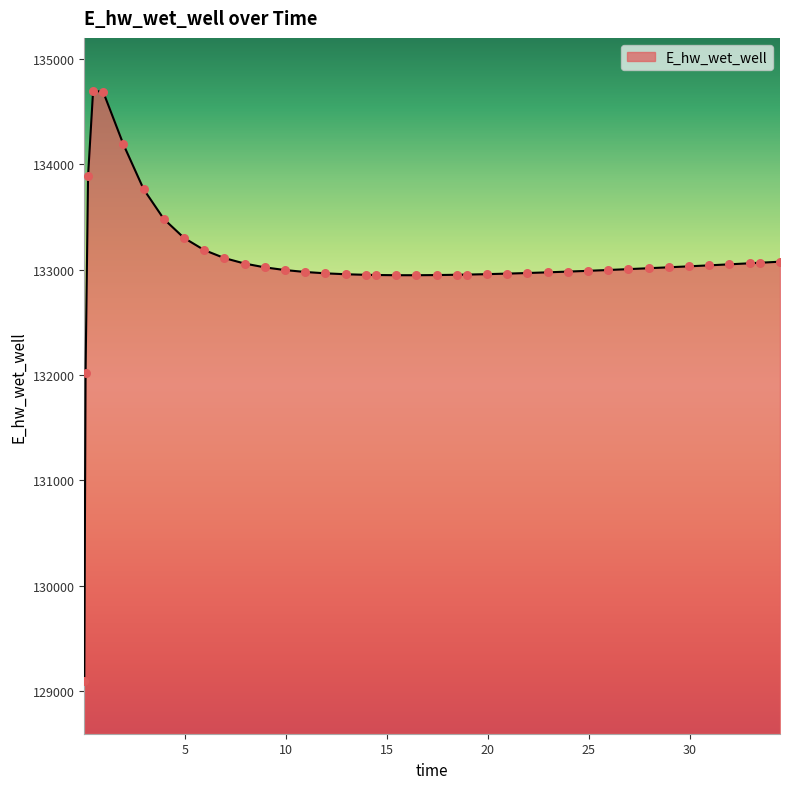

What is the maximum value shown in the chart?

134698.4